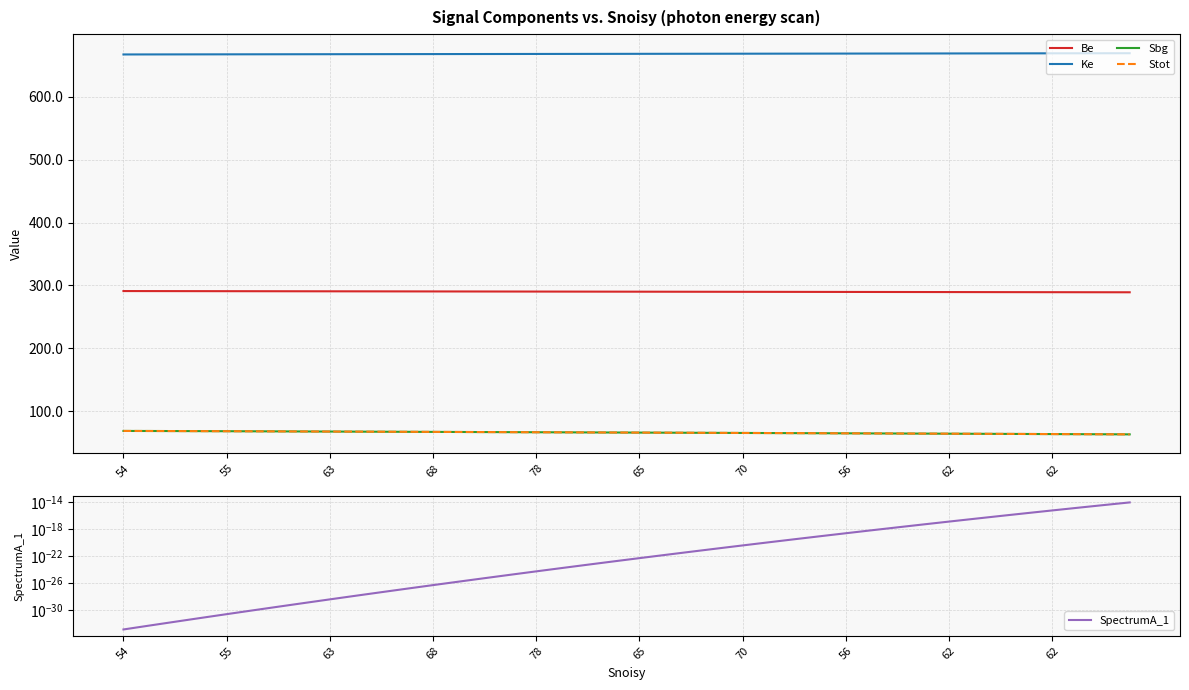

At which label is SpectrumA_1 closest to 0?

54